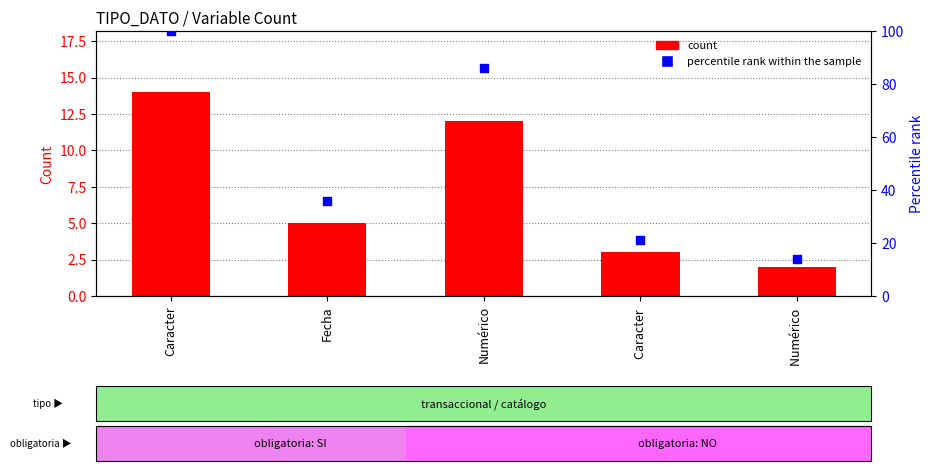

Which series has the widest spread of Y values?

percentile rank within the sample